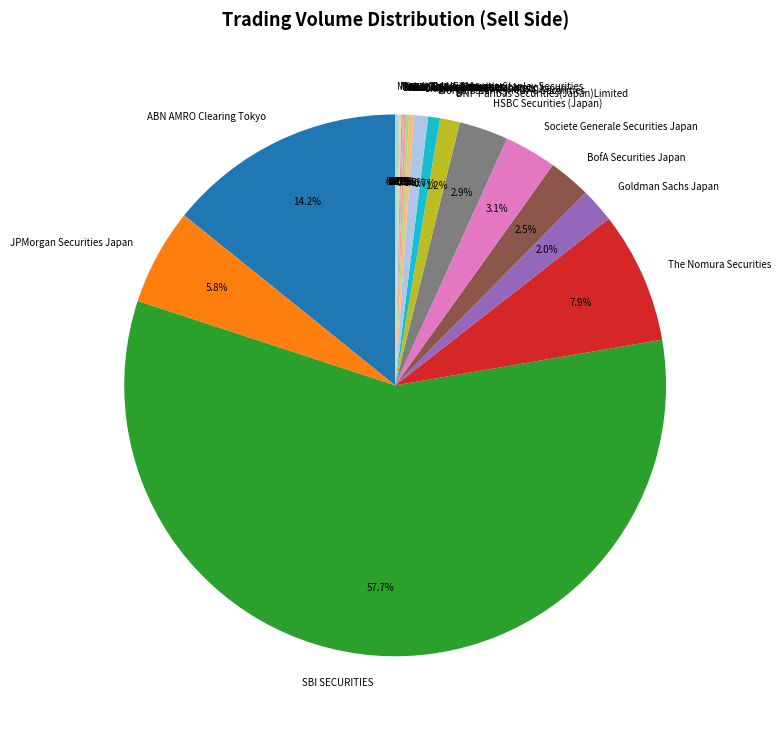

Which slice is the largest?

SBI SECURITIES